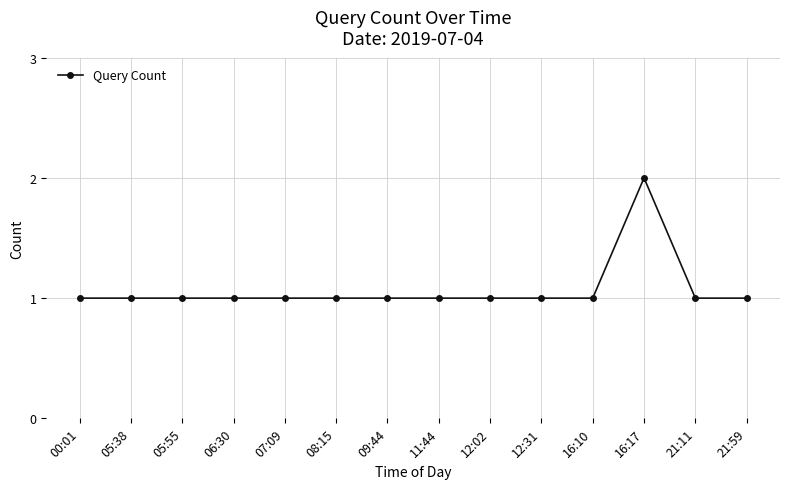

Reading left to right, what are all the values shown in this chart?

1	1	1	1	1	1	1	1	1	1	1	2	1	1